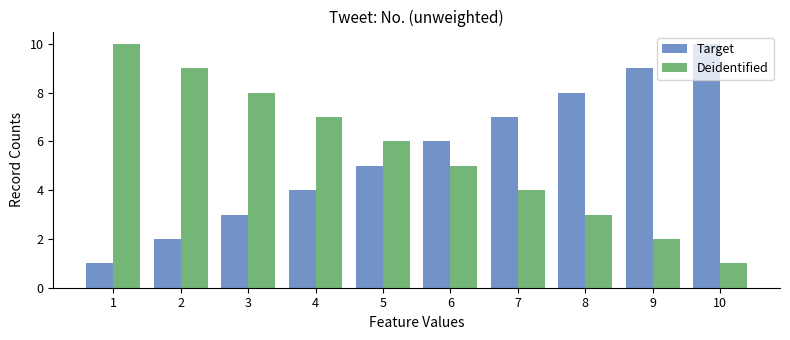

Does the chart contain stacked bars?

No